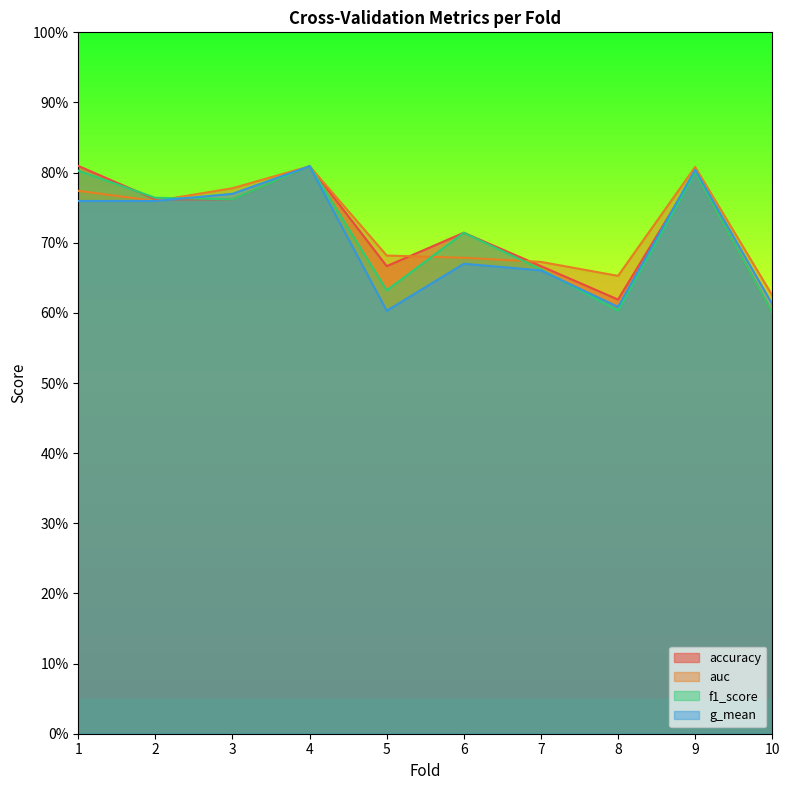

Where is the first local maximum for accuracy?

4